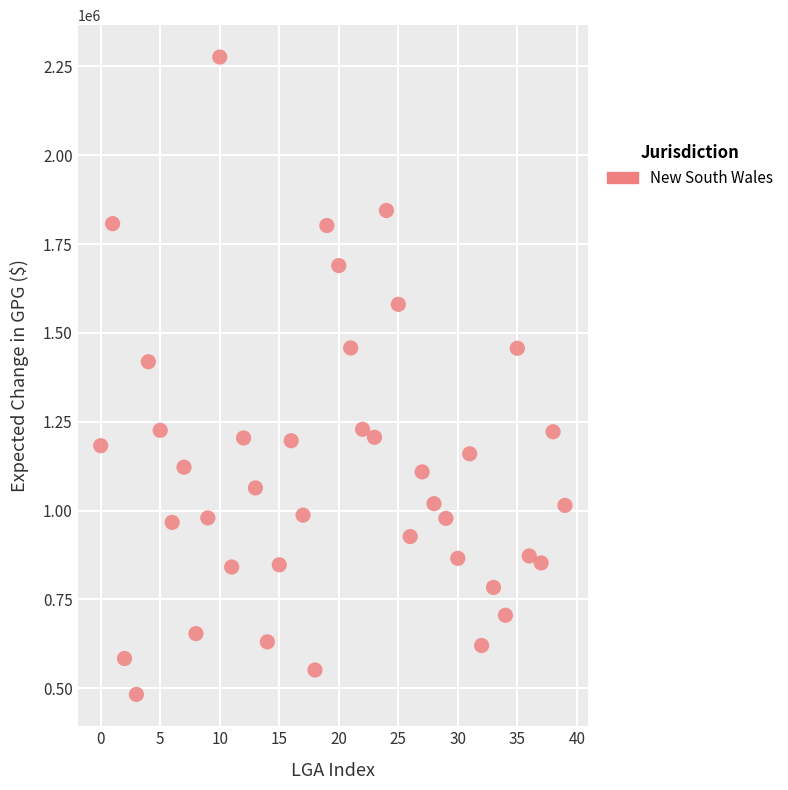

What is the range of Y values (max minus min)?

1793443.4